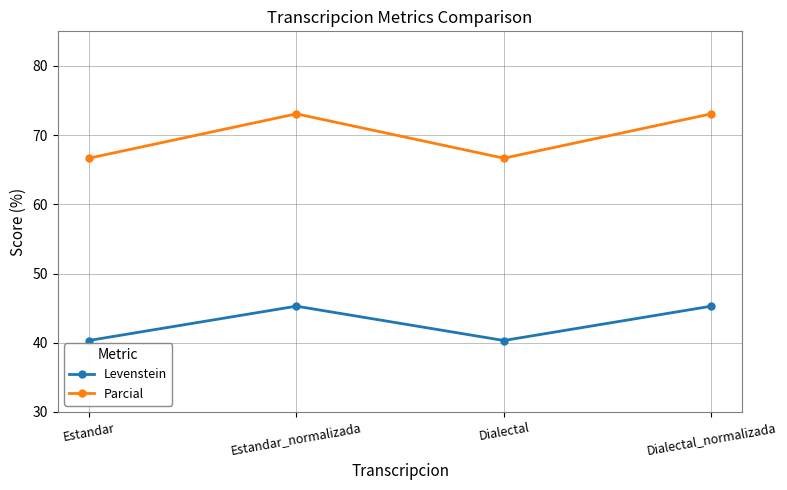

What is the total value across all series at Dialectal?

107.0